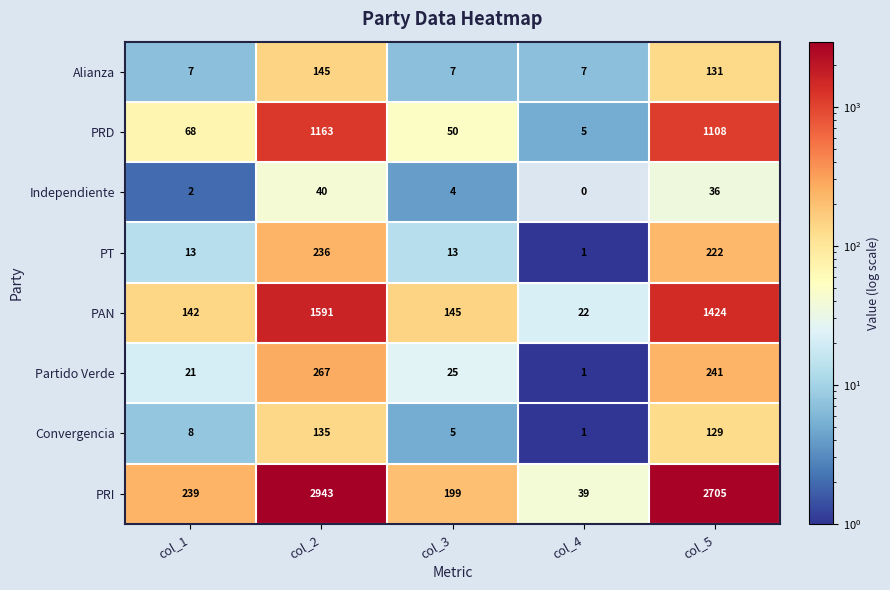

Rank the series at col_2 from lowest to highest value.

Independiente, Convergencia, Alianza, PT, Partido Verde, PRD, PAN, PRI